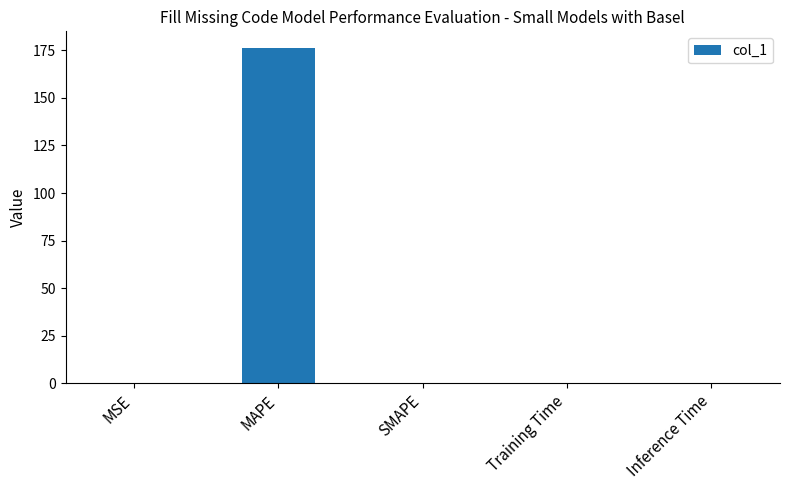

Are the bars horizontal?

No